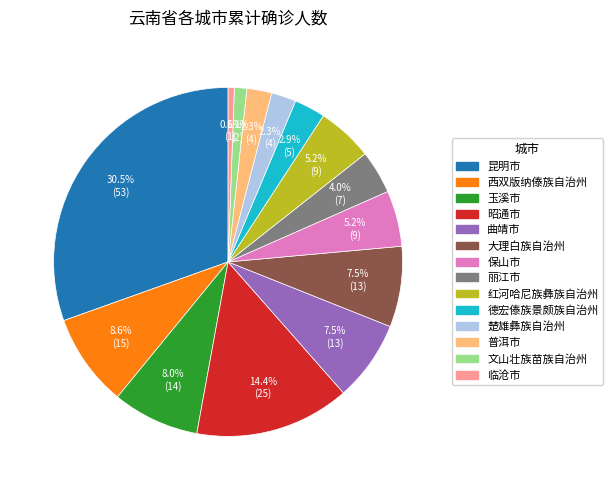

Combined, what portion of the pie is 德宏傣族景颇族自治州 and 西双版纳傣族自治州?

11.5%